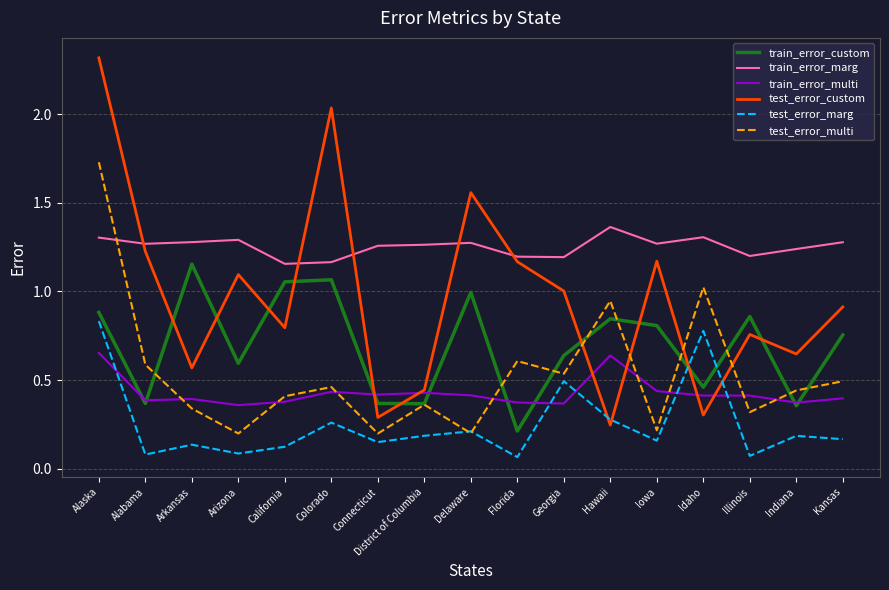

Which category has the highest value across all series?

Alaska